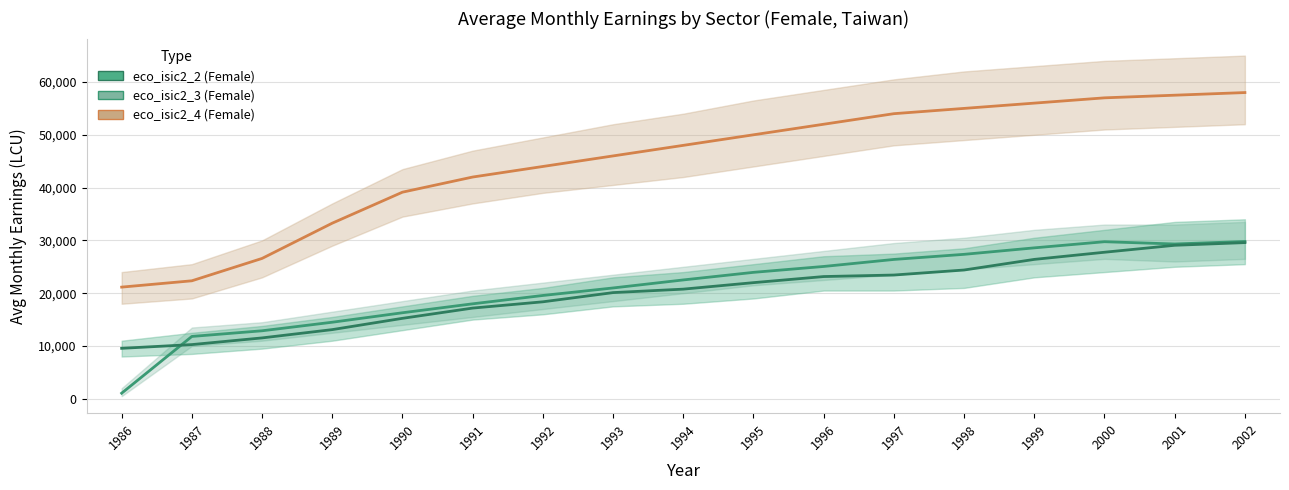

Which series has the widest spread of values?

eco_isic2_4 (Female)